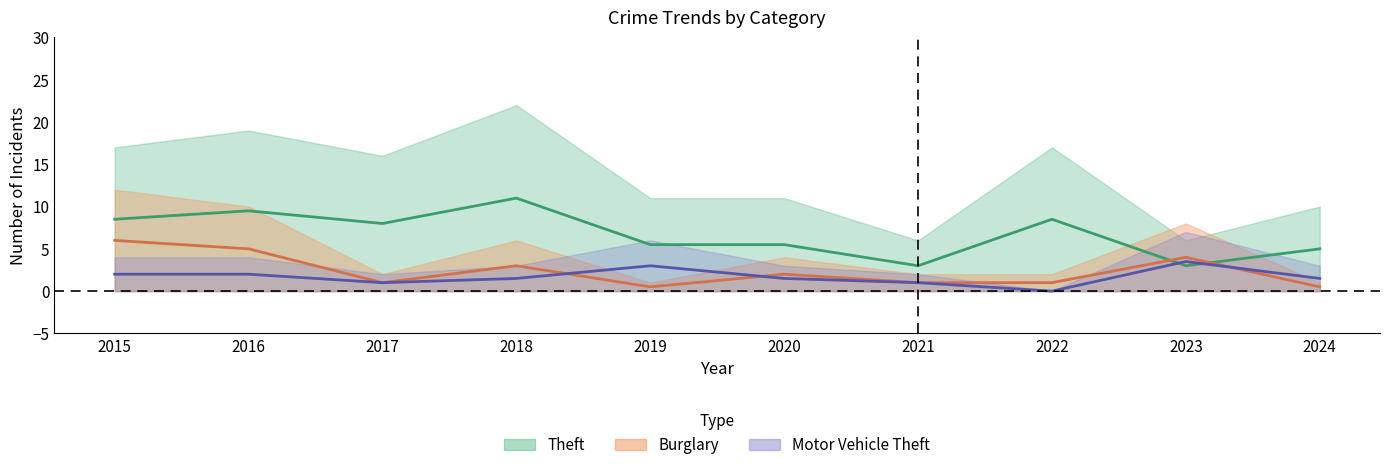

What is the difference between the Theft values at 2020 and 2016?

4.0